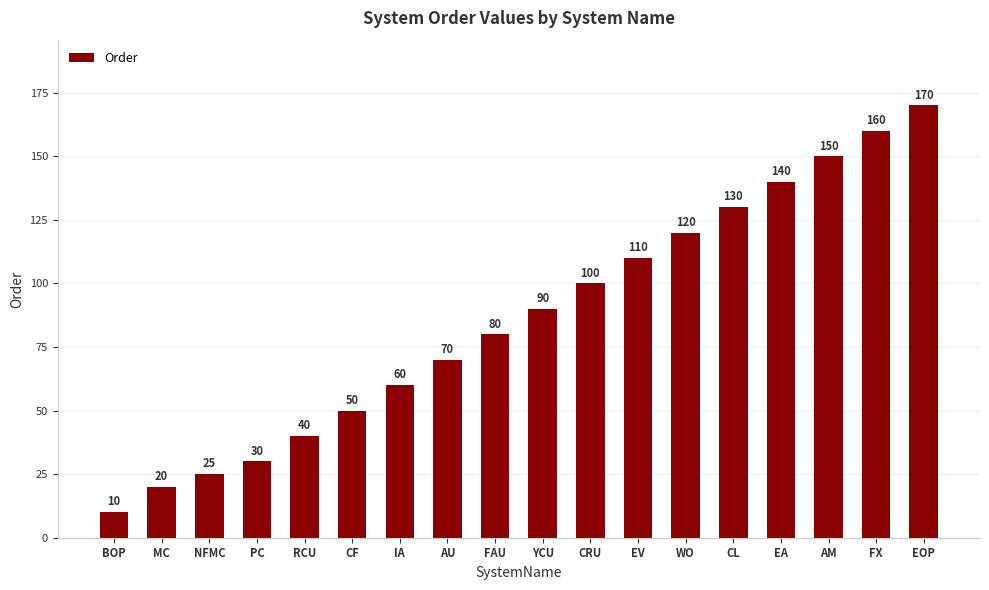

List the labels in order of value, smallest first.

BOP, MC, NFMC, PC, RCU, CF, IA, AU, FAU, YCU, CRU, EV, WO, CL, EA, AM, FX, EOP